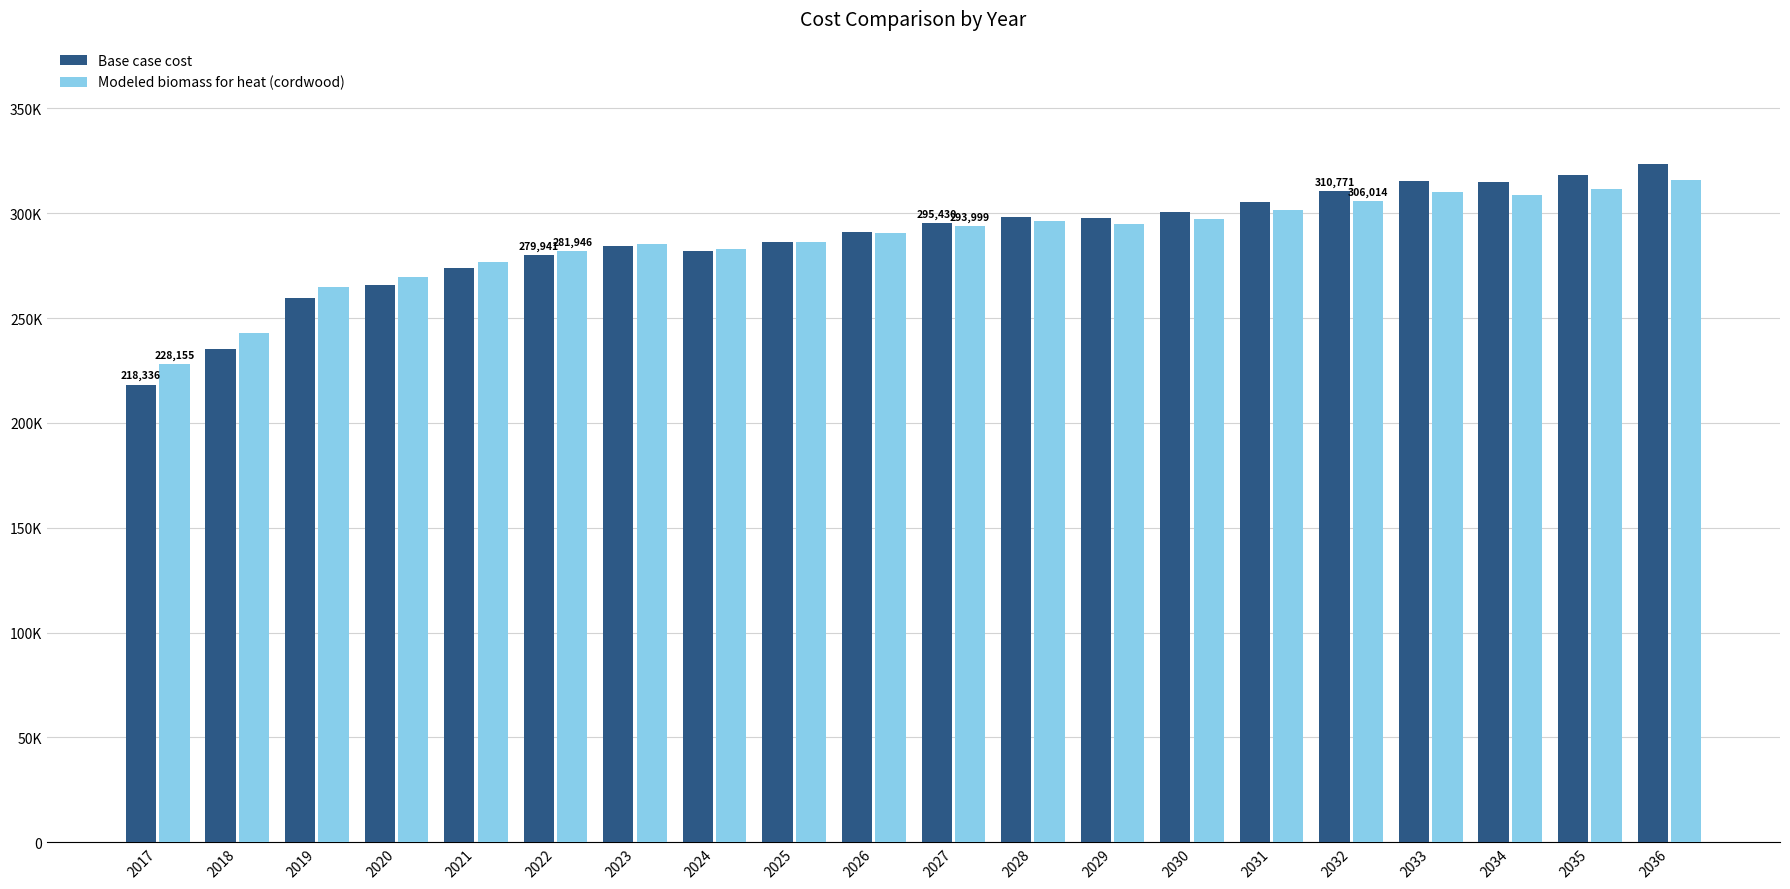

At 2036, list the series in order from smallest to largest.

Modeled biomass for heat (cordwood), Base case cost